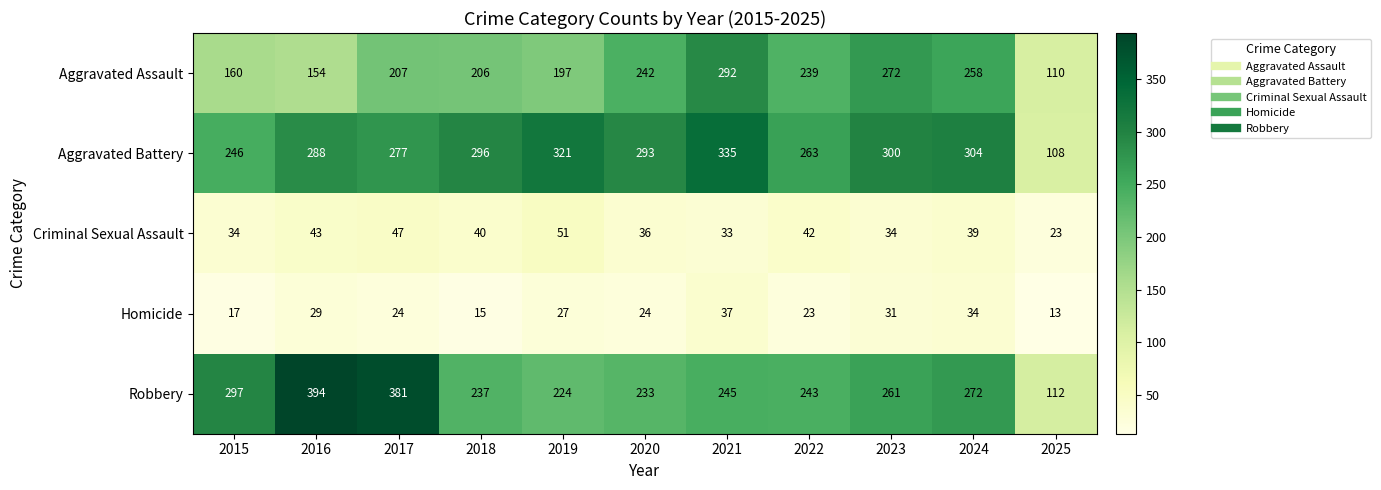

What is the sum of all Aggravated Assault values?

2337